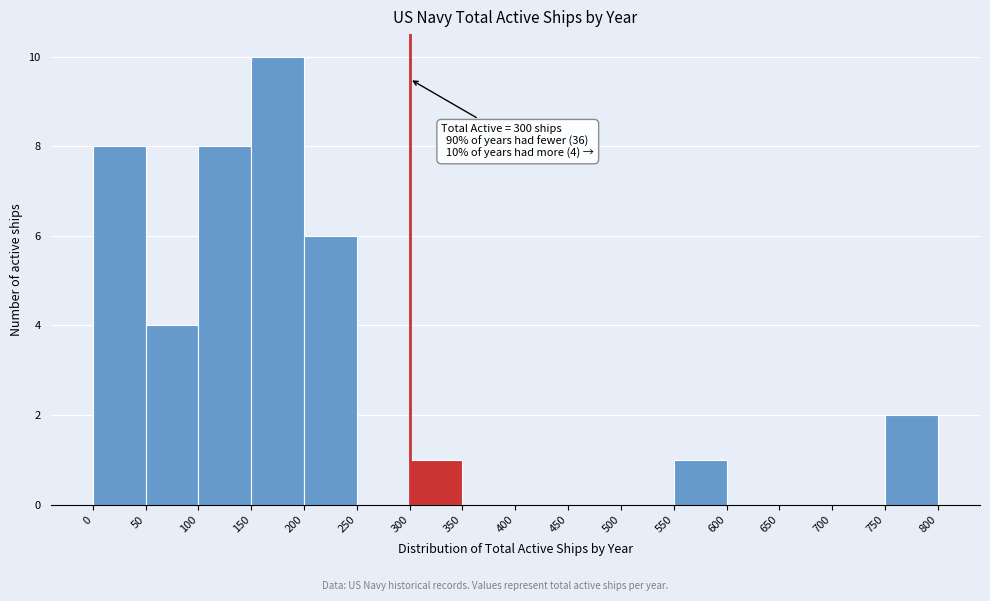

Over which range of the x-axis is the bar tallest?

150 to 200